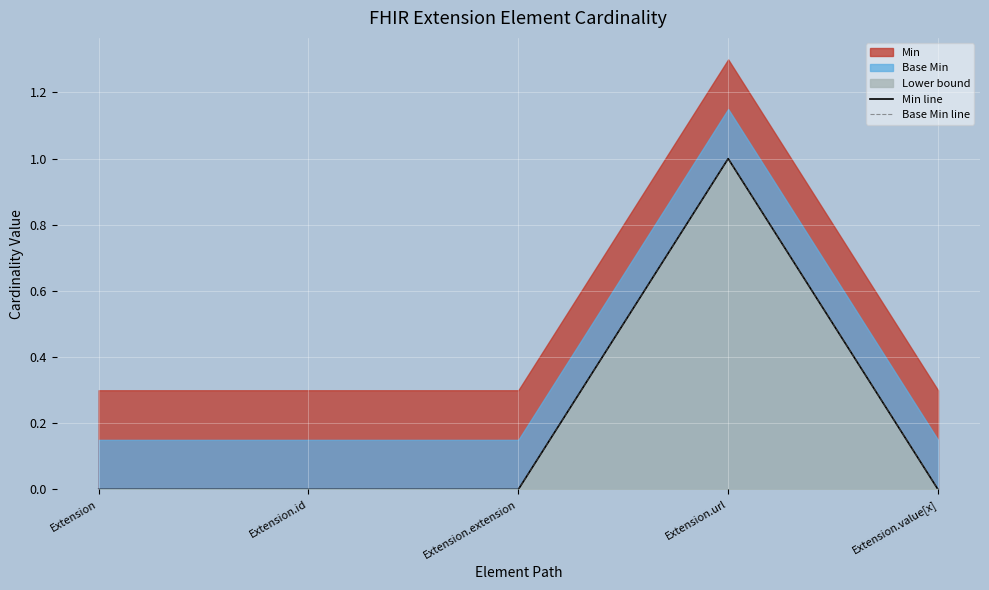

True or false: Base Min line and Min line intersect in this chart.

False